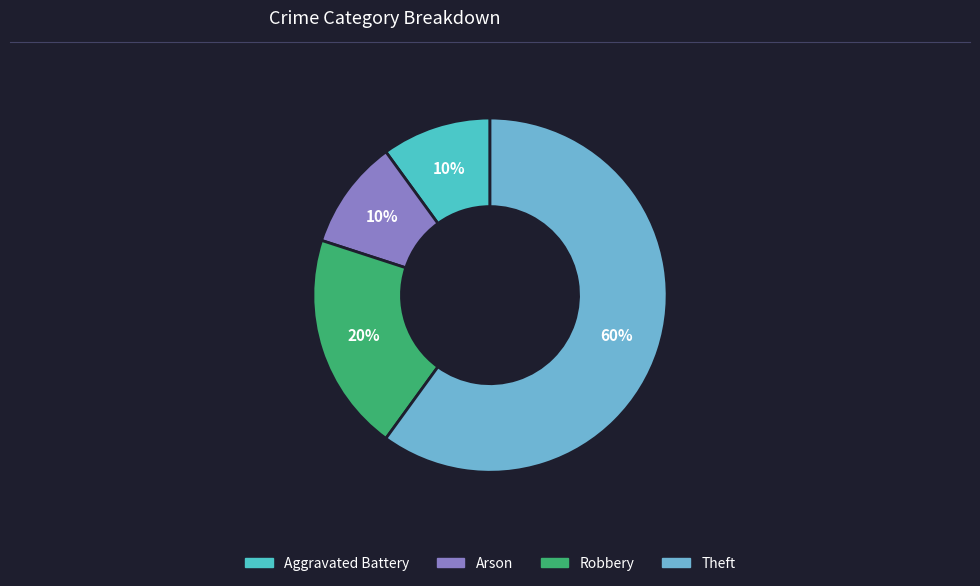

Do Theft and Robbery together represent more than half of the pie?

Yes